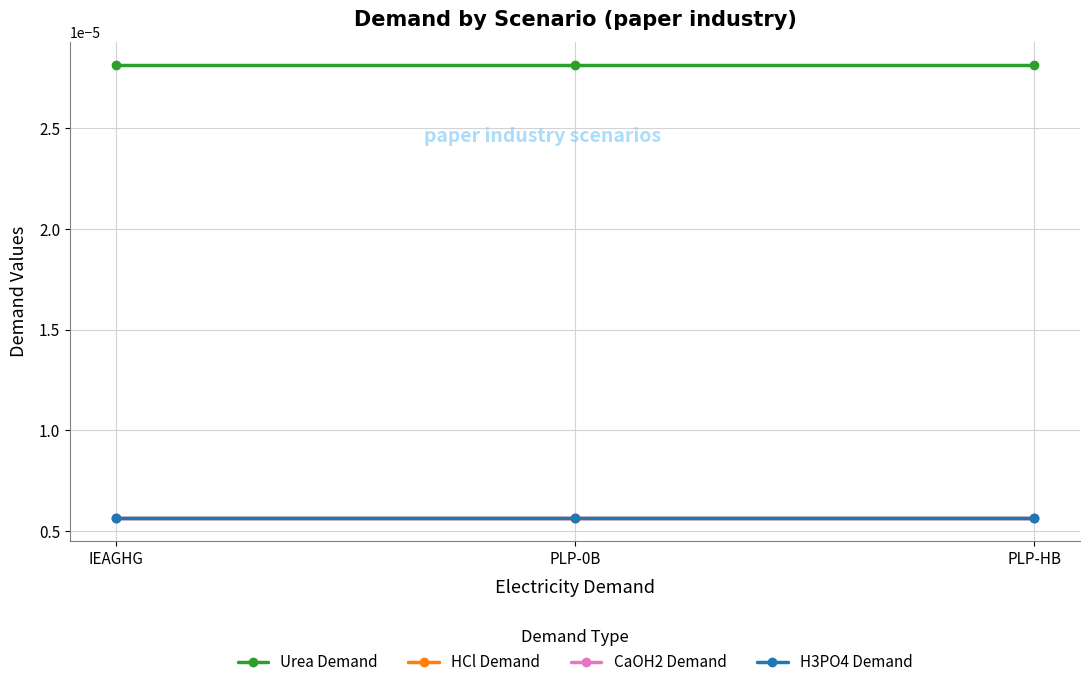

Does the chart display data point markers on the line(s)?

Yes